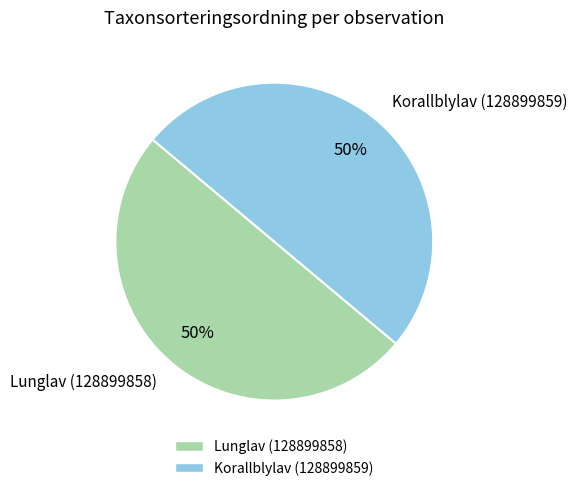

Is the sum of Korallblylav (128899859) and Lunglav (128899858) greater than half?

Yes